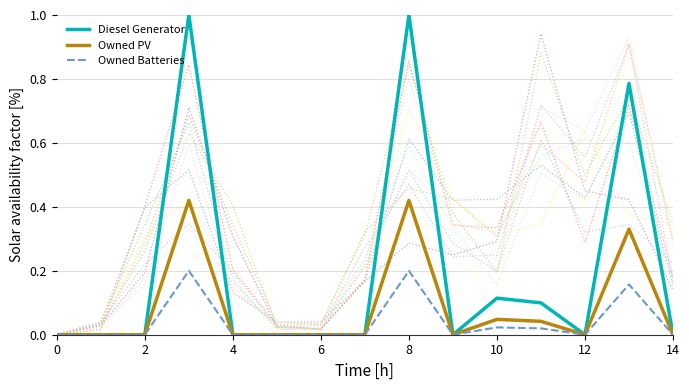

The value of Owned Batteries at 12 is -0.1. True or false?

False